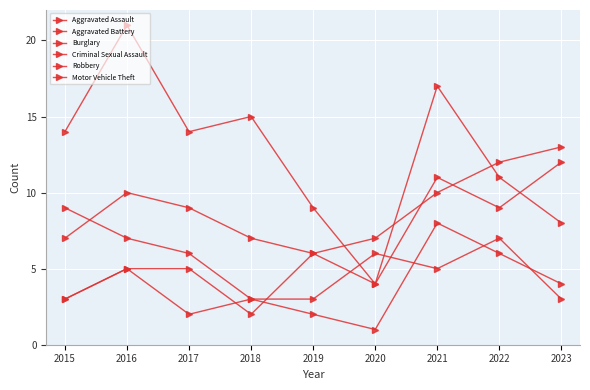

How many Robbery values are between 3 and 7?

8